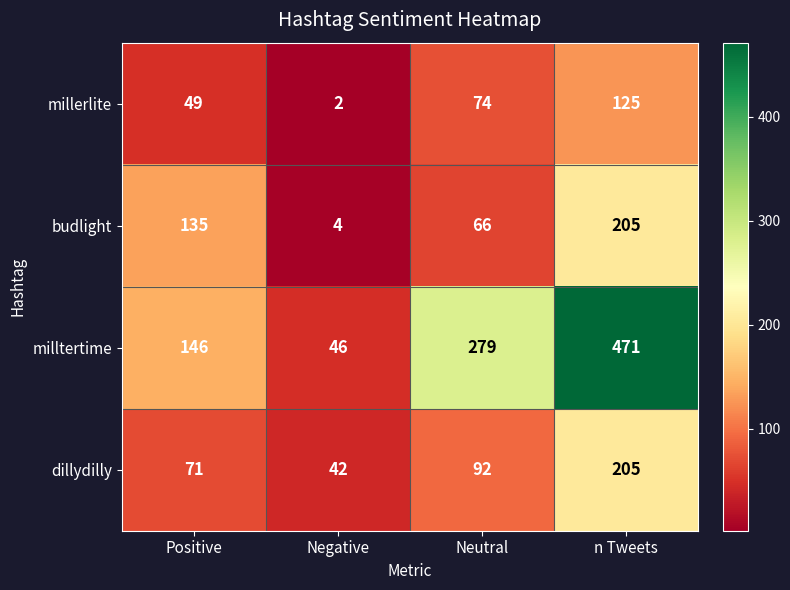

What is the minimum value shown in the chart?

2